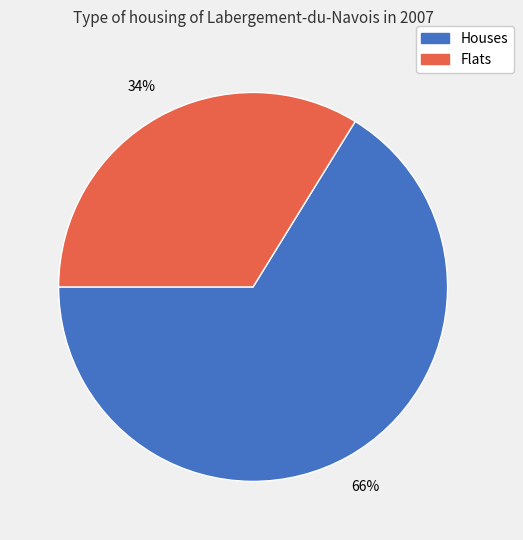

Is there any slice that represents more than half of the pie?

Yes